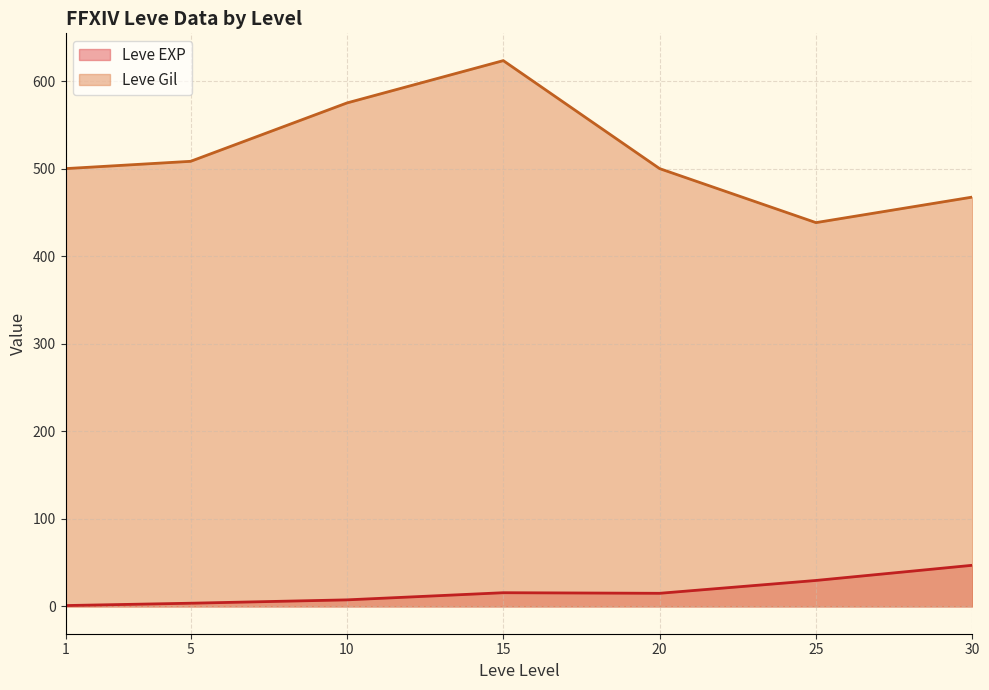

What is the difference between the Leve EXP values at 5 and 1?

2.7